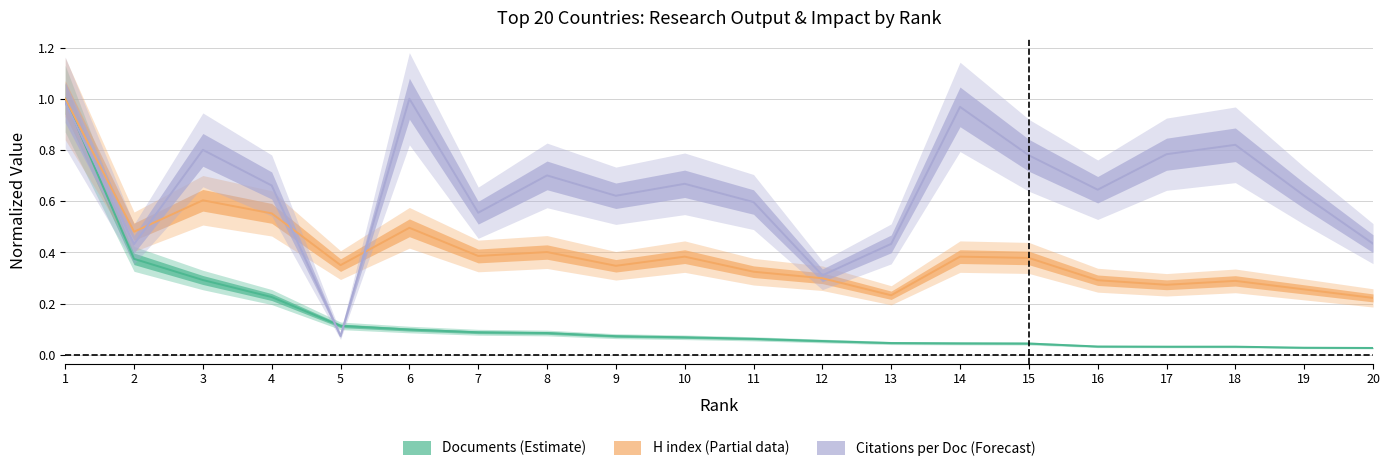

True or false: Documents has more than 0 interior local peaks.

False